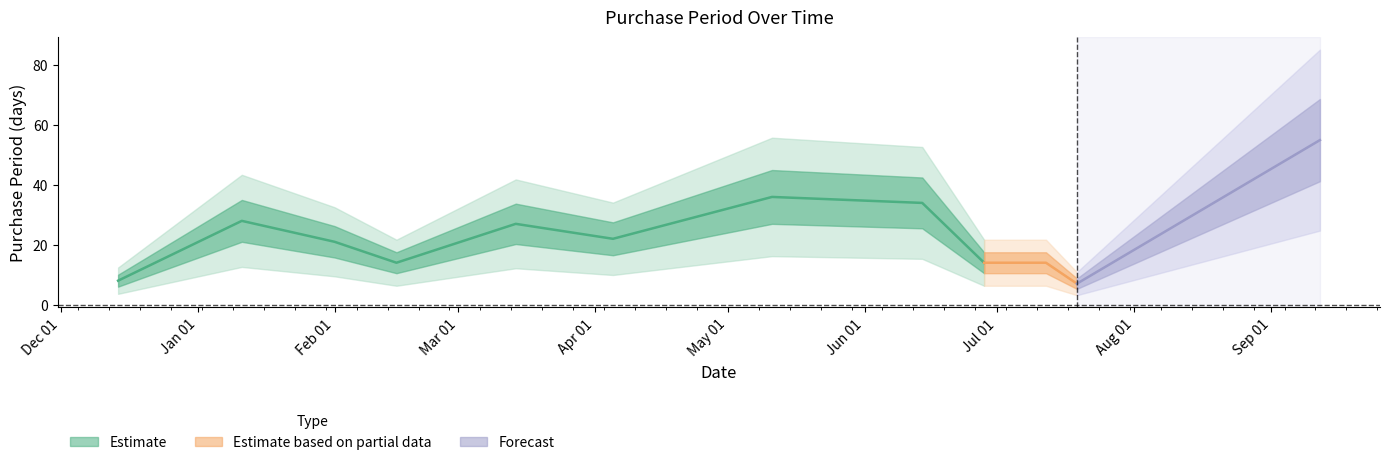

Reading left to right, extract all data points from this chart.

2016-12-14=8	2017-01-11=28	2017-02-01=21	2017-02-15=14	2017-03-14=27	2017-04-05=22	2017-05-11=36	2017-06-14=34	2017-06-28=14	2017-07-12=14	2017-07-19=7	2017-09-12=55